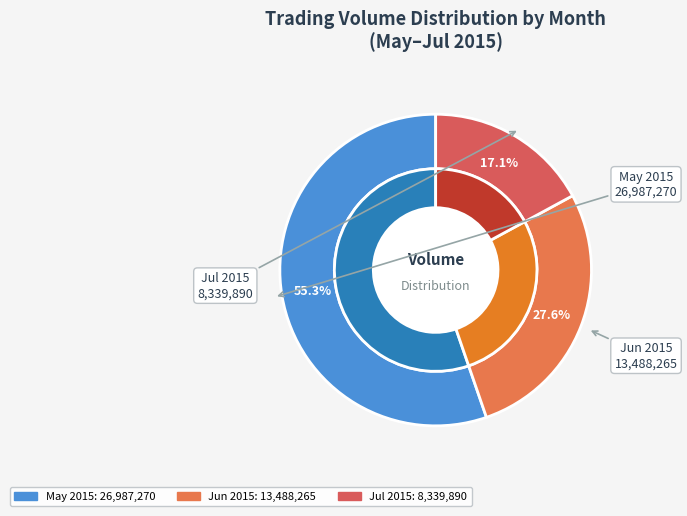

Is 2015-07 the majority of the pie?

No